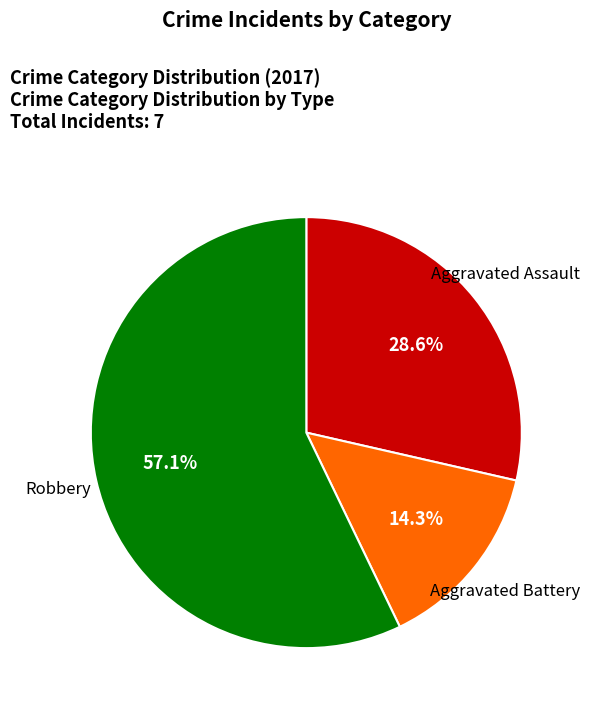

Does any single category account for the majority?

Yes